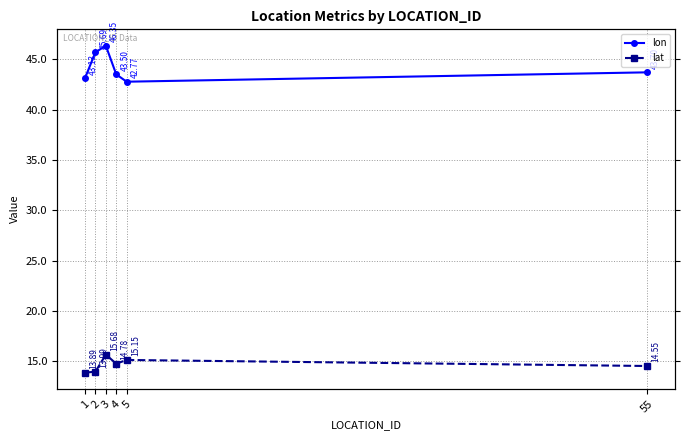

Between 3 and 4, which is larger?

3